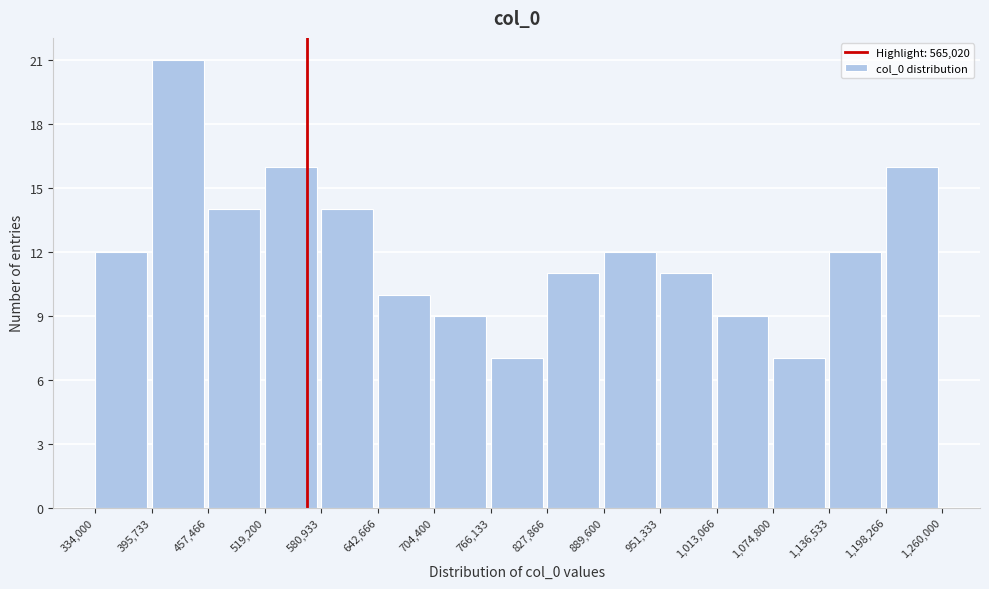

Reading left to right, list every bar in this chart as the range it spans on the x-axis followed by its height. The values are not printed on the chart, so give them approximately, as read against the axis.

334,000 to 395,733: 12
395,733 to 457,466: 21
457,466 to 519,200: 14
519,200 to 580,933: 16
580,933 to 642,666: 14
642,666 to 704,400: 10
704,400 to 766,133: 9
766,133 to 827,866: 7
827,866 to 889,600: 11
889,600 to 951,333: 12
951,333 to 1,013,066: 11
1,013,066 to 1,074,800: 9
1,074,800 to 1,136,533: 7
1,136,533 to 1,198,266: 12
1,198,266 to 1,260,000: 16